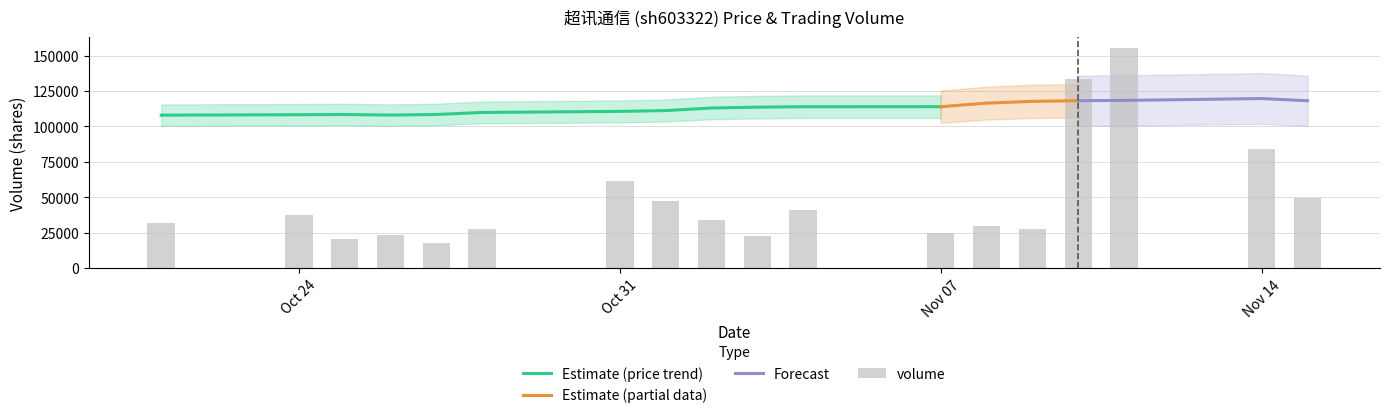

Reading left to right, extract all data points from this chart.

price: 2022-10-21=16.1	2022-10-24=16.2	2022-10-25=16.0	2022-10-26=16.3	2022-10-27=16.2	2022-10-28=15.8	2022-10-31=16.5	2022-11-01=17.1	2022-11-02=16.8	2022-11-03=16.7	2022-11-04=17.2	2022-11-07=16.9	2022-11-08=17.3	2022-11-09=16.9	2022-11-10=18.5	2022-11-11=18.1	2022-11-14=17.3	2022-11-15=17.4
volume: 2022-10-21=31995.0	2022-10-24=37342.0	2022-10-25=20345.0	2022-10-26=23552.0	2022-10-27=17395.0	2022-10-28=27559.0	2022-10-31=61263.0	2022-11-01=47473.0	2022-11-02=33745.0	2022-11-03=22378.0	2022-11-04=40737.0	2022-11-07=24685.0	2022-11-08=29883.0	2022-11-09=27607.0	2022-11-10=133388.0	2022-11-11=155465.0	2022-11-14=84110.0	2022-11-15=49249.0
t_volume: 2022-10-21=5154.0	2022-10-24=6040.0	2022-10-25=3277.0	2022-10-26=3821.0	2022-10-27=2837.0	2022-10-28=4395.0	2022-10-31=10070.0	2022-11-01=8013.0	2022-11-02=5709.0	2022-11-03=3738.0	2022-11-04=6995.0	2022-11-07=4200.0	2022-11-08=5076.0	2022-11-09=4671.0	2022-11-10=24389.0	2022-11-11=28508.0	2022-11-14=14752.0	2022-11-15=8519.0
t_change: 2022-10-21=2.0	2022-10-24=2.4	2022-10-25=1.3	2022-10-26=1.5	2022-10-27=1.1	2022-10-28=1.8	2022-10-31=3.9	2022-11-01=3.0	2022-11-02=2.2	2022-11-03=1.4	2022-11-04=2.6	2022-11-07=1.6	2022-11-08=1.9	2022-11-09=1.8	2022-11-10=8.5	2022-11-11=9.9	2022-11-14=5.4	2022-11-15=3.1